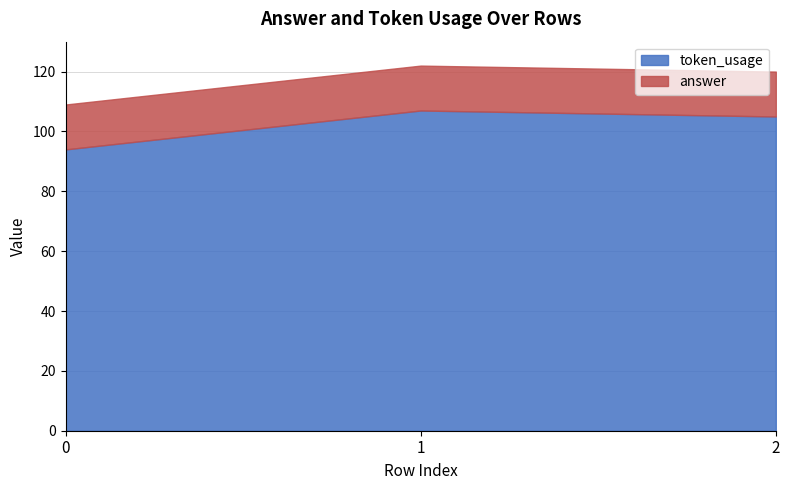

Reading left to right, list all the values displayed in this chart.

token_usage: 94	107	105
answer: 15	15	15